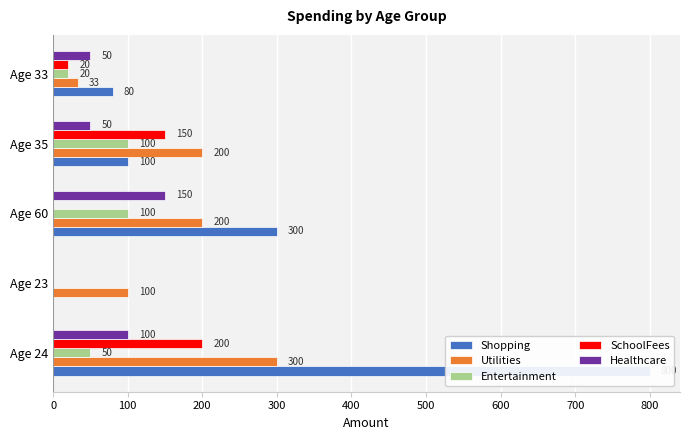

Which series has the largest total across all categories?

Shopping